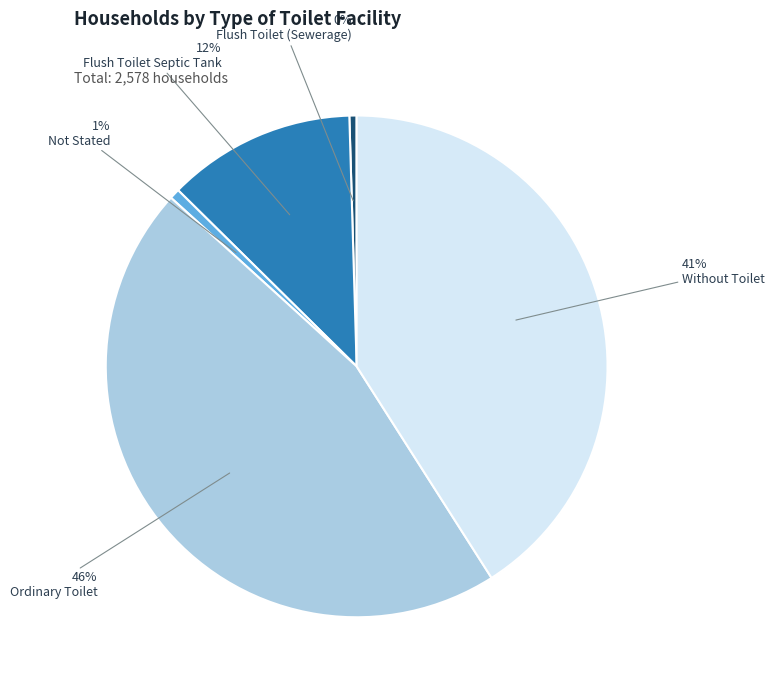

Does Flush Toilet Septic Tank account for over 50% of the chart?

No